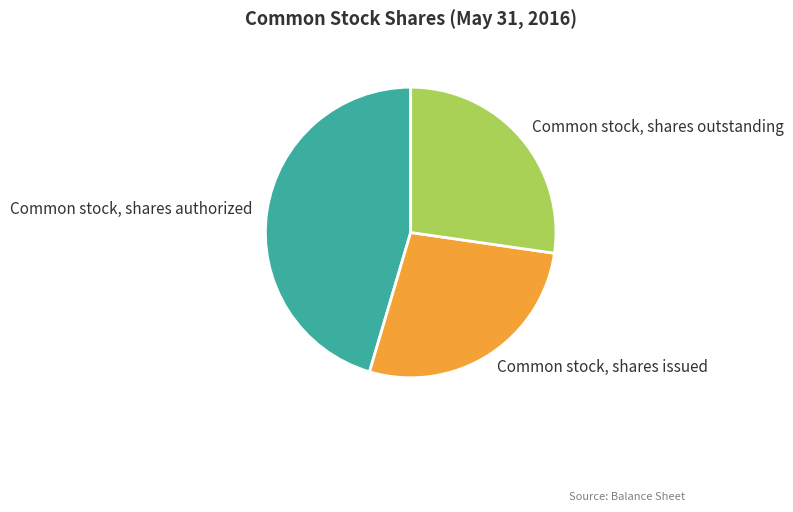

Which slice is the largest?

Common stock, shares authorized